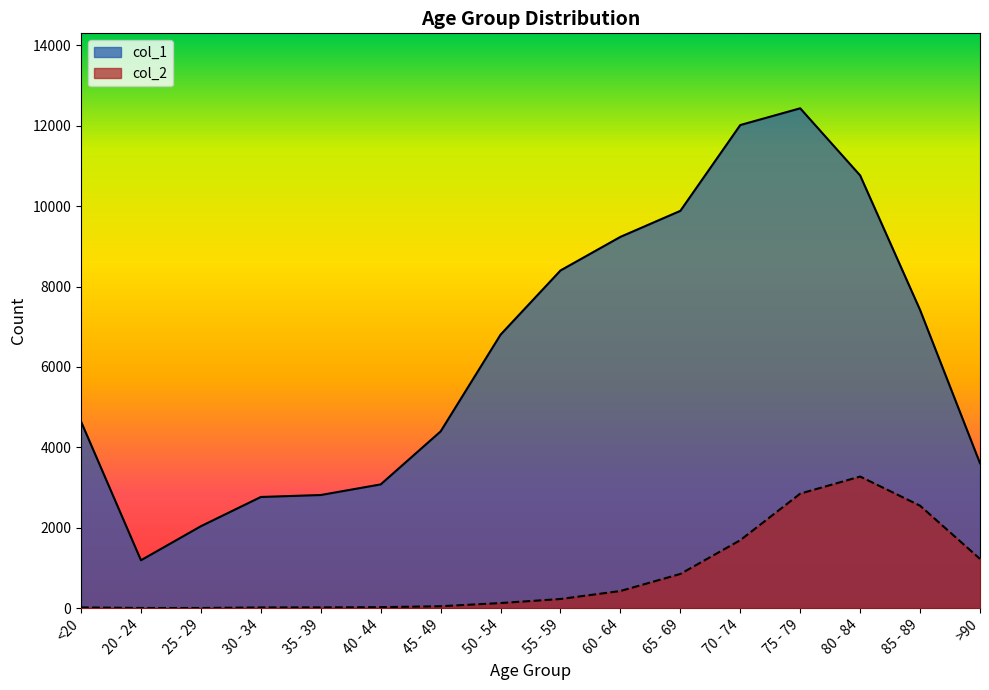

Between 65 - 69 and 80 - 84, which is larger?

80 - 84